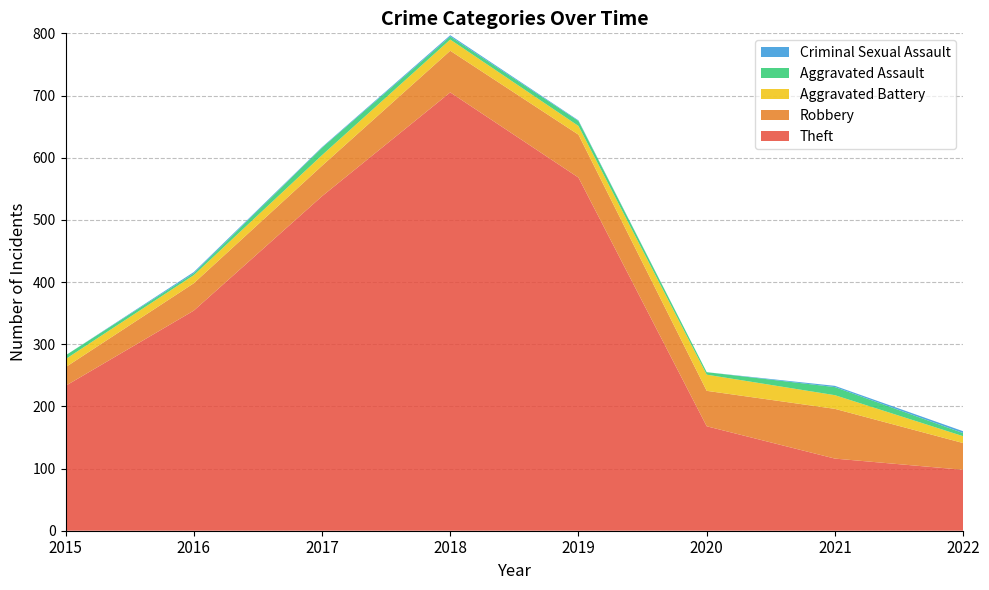

Reading left to right, what are all the values shown in this chart?

Theft: 2015=233	2016=354	2017=538	2018=705	2019=568	2020=168	2021=116	2022=98
Robbery: 2015=30	2016=44	2017=49	2018=67	2019=69	2020=57	2021=80	2022=43
Aggravated Battery: 2015=13	2016=13	2017=17	2018=18	2019=14	2020=26	2021=22	2022=11
Aggravated Assault: 2015=6	2016=3	2017=12	2018=5	2019=8	2020=4	2021=13	2022=5
Criminal Sexual Assault: 2015=0	2016=2	2017=1	2018=2	2019=1	2020=0	2021=2	2022=3